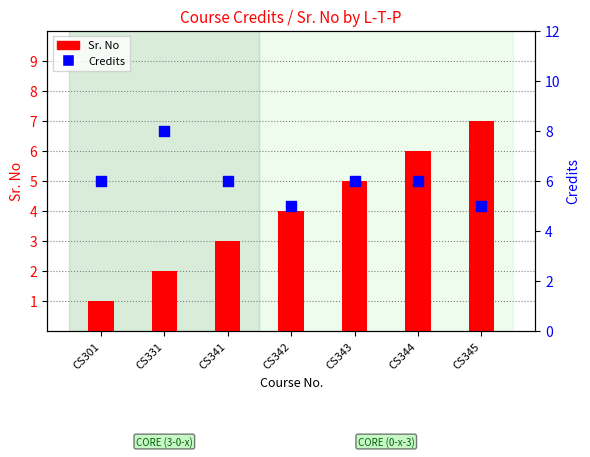

Which series reaches the minimum Y coordinate?

Sr. No